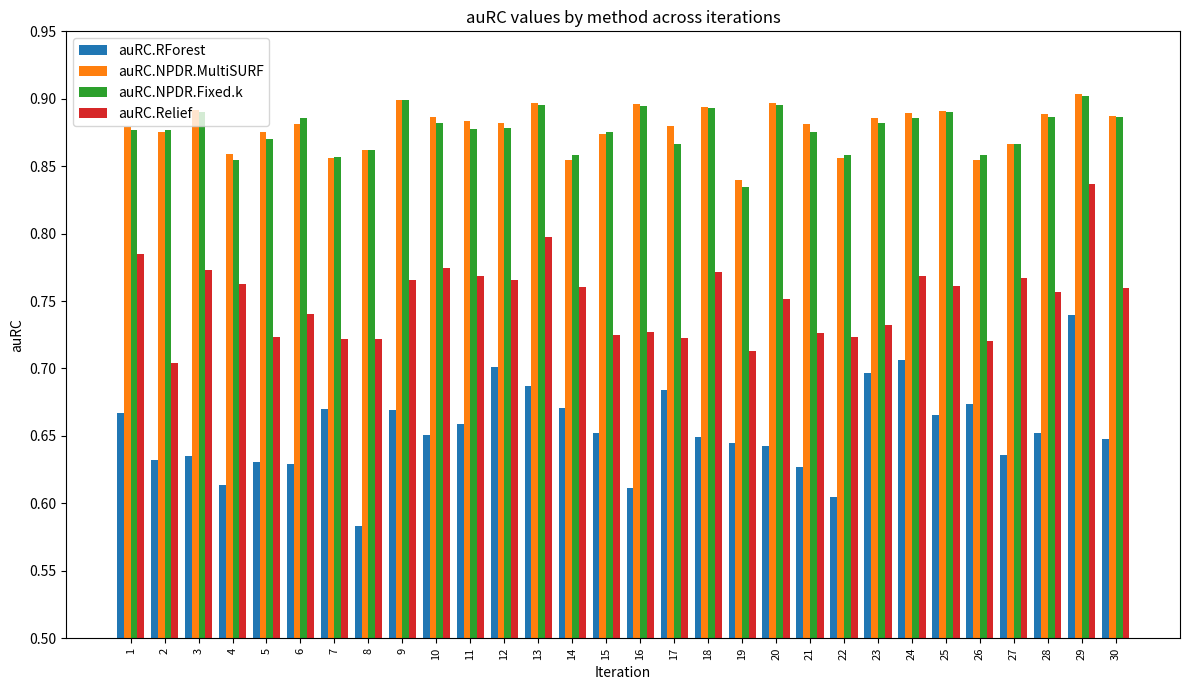

What is the spread (max minus min) of values at 26?

0.2